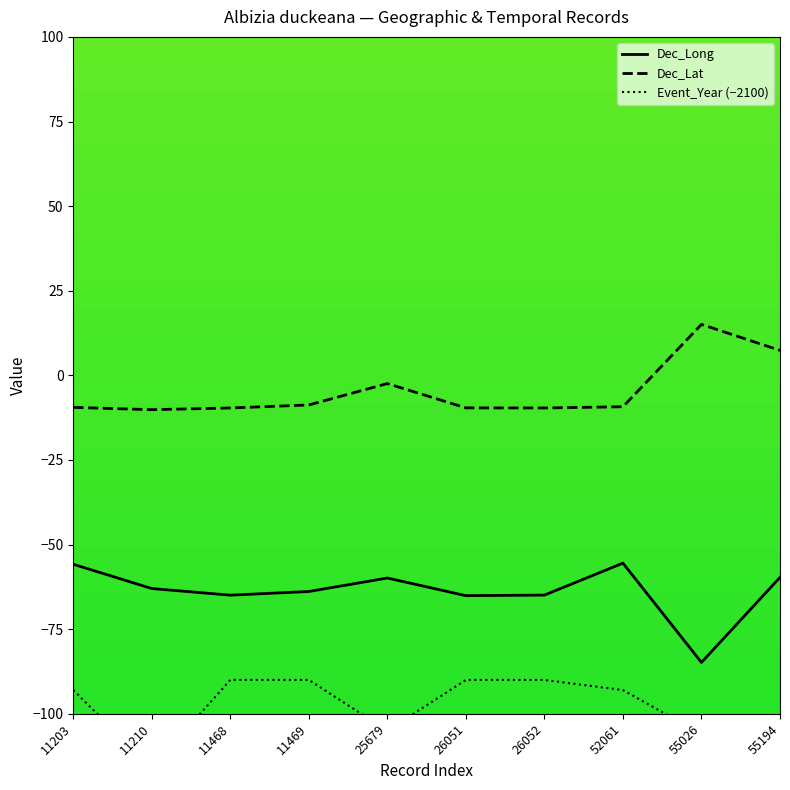

At how many categories does at least one series exceed -81?

10